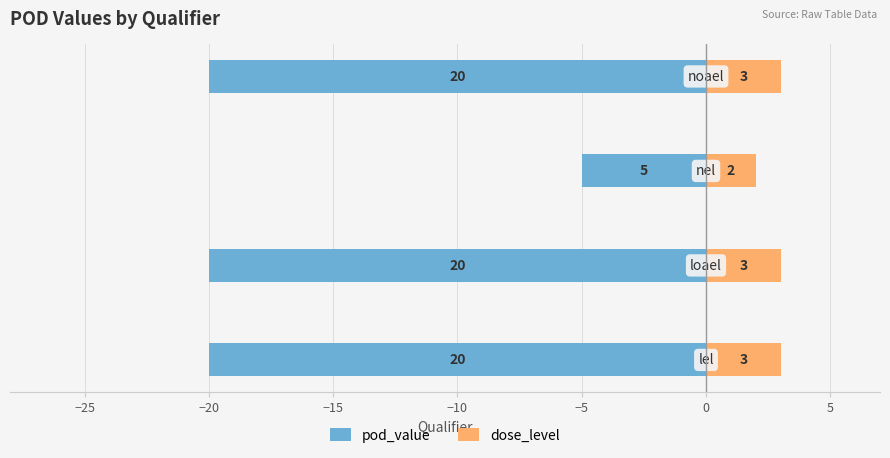

What is the difference between the maximum and minimum values in the dose_level series?

1